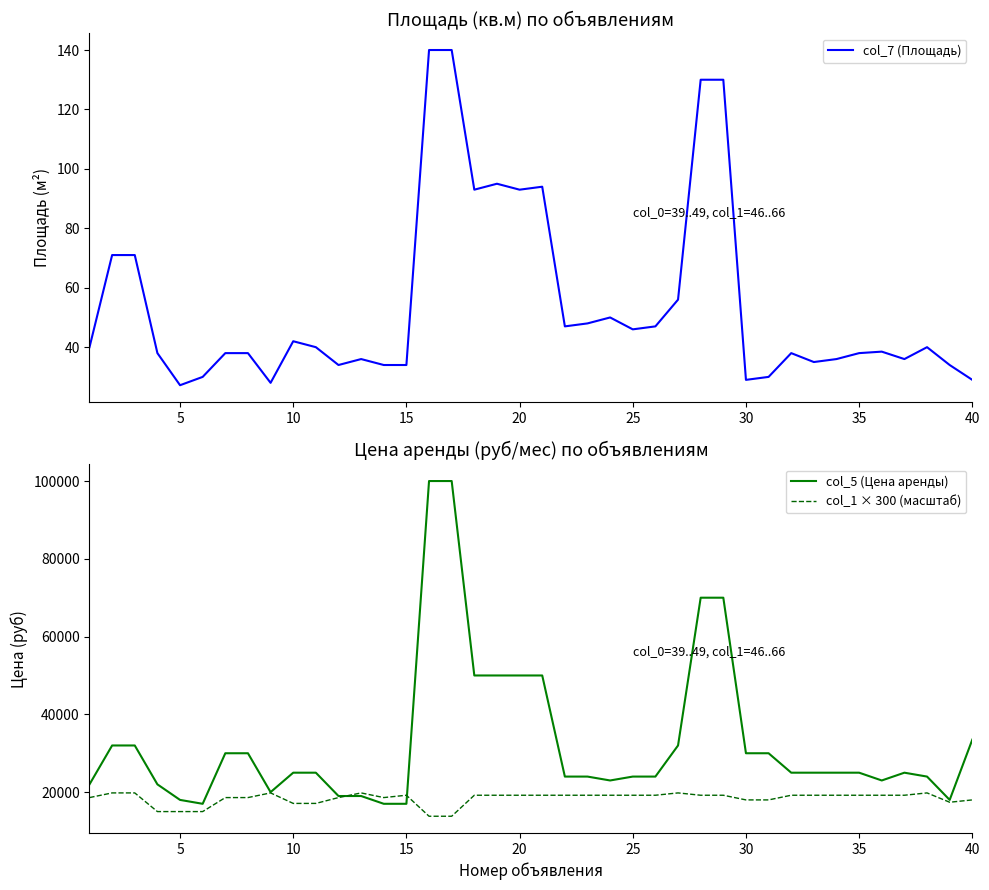

Which series has the largest range (max minus min)?

col_5 (Цена аренды)